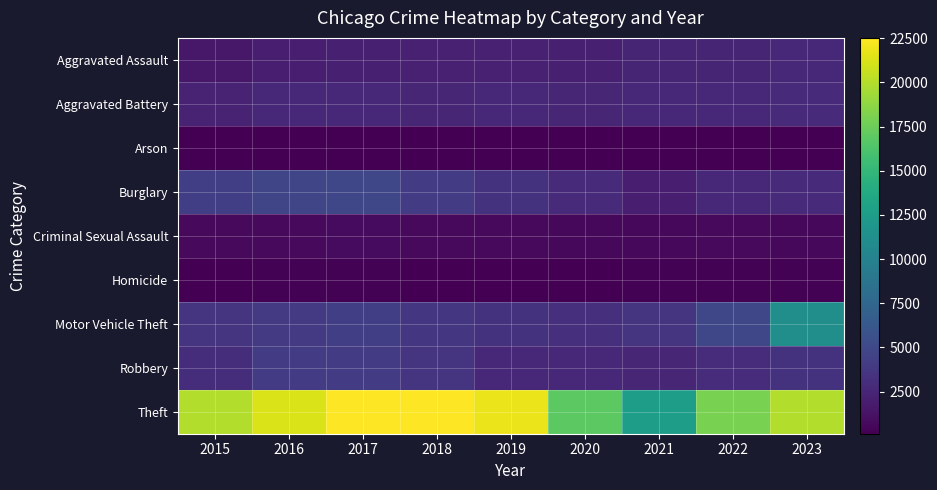

How many data points does each series have?

9